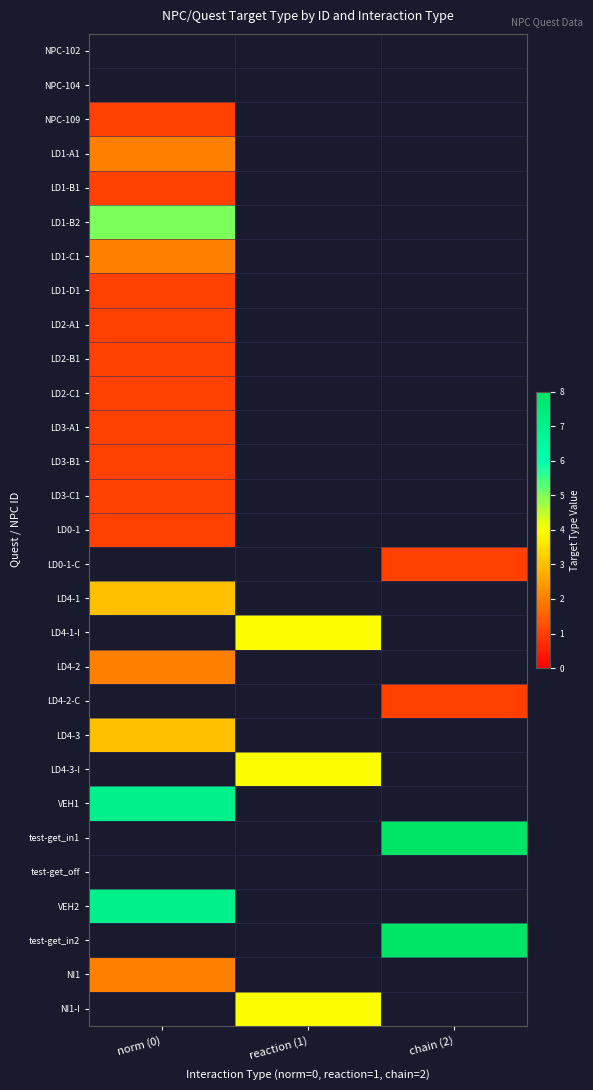

At which category does the chart reach its minimum across all series?

norm (0)